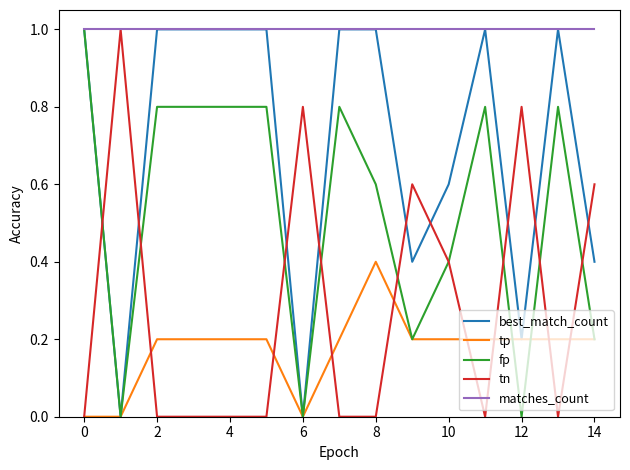

Which series has the largest total across all categories?

matches_count